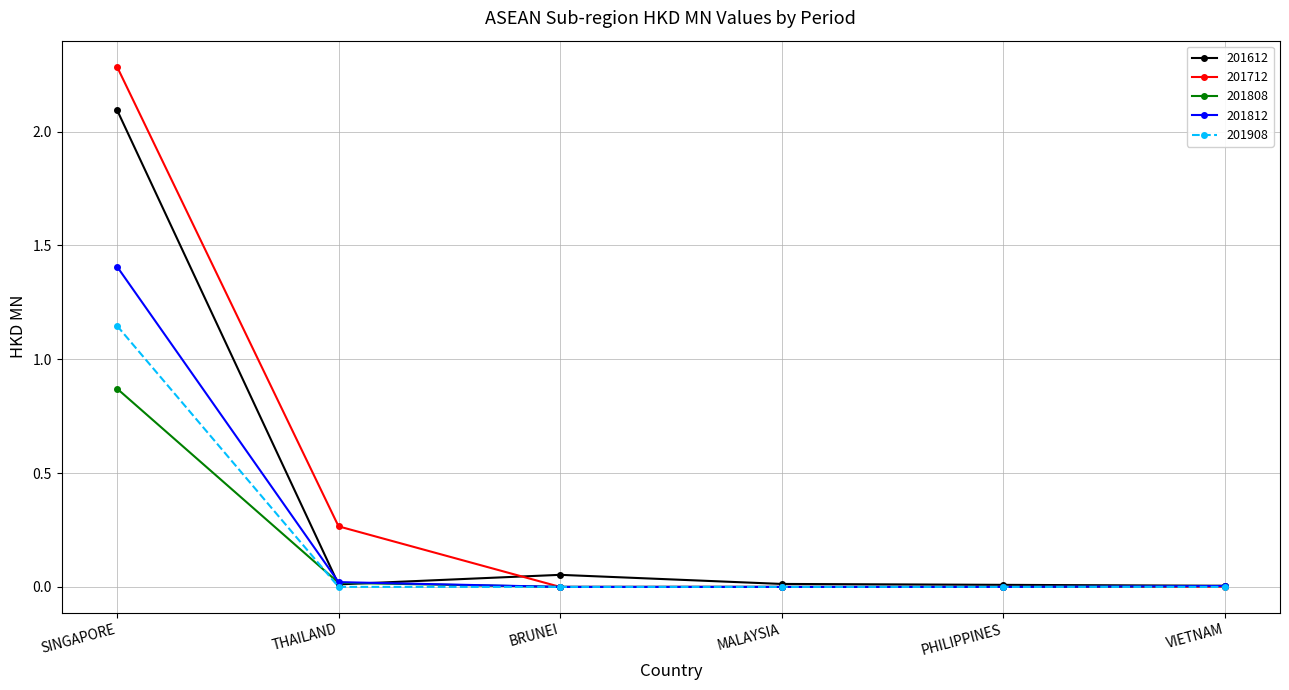

Count the number of categories in the chart.

6